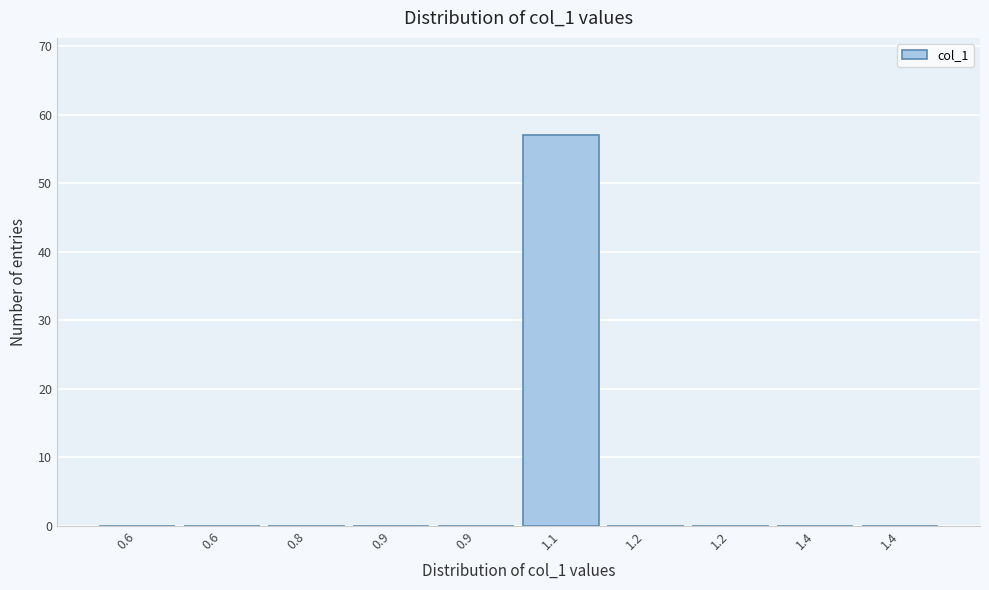

How many data points does each series have?

10